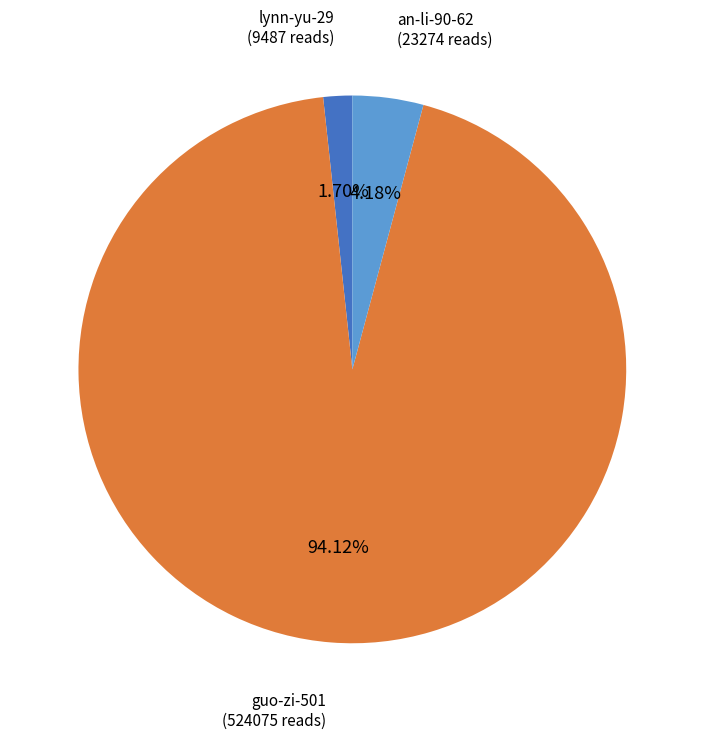

How many segments does this pie chart have?

3